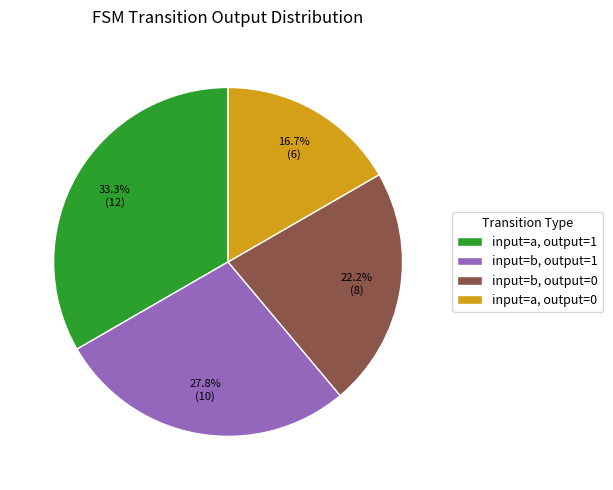

What is the largest slice in the pie chart?

input=a, output=1